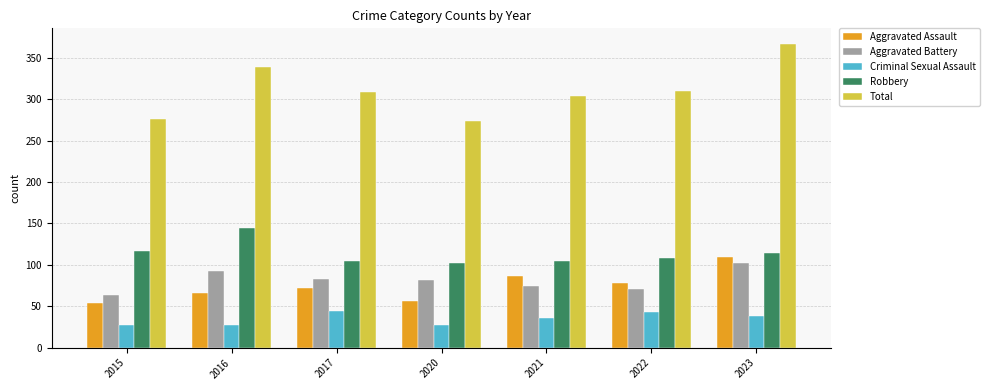

At 2020, list the series in order from smallest to largest.

Criminal Sexual Assault, Aggravated Assault, Aggravated Battery, Robbery, Total